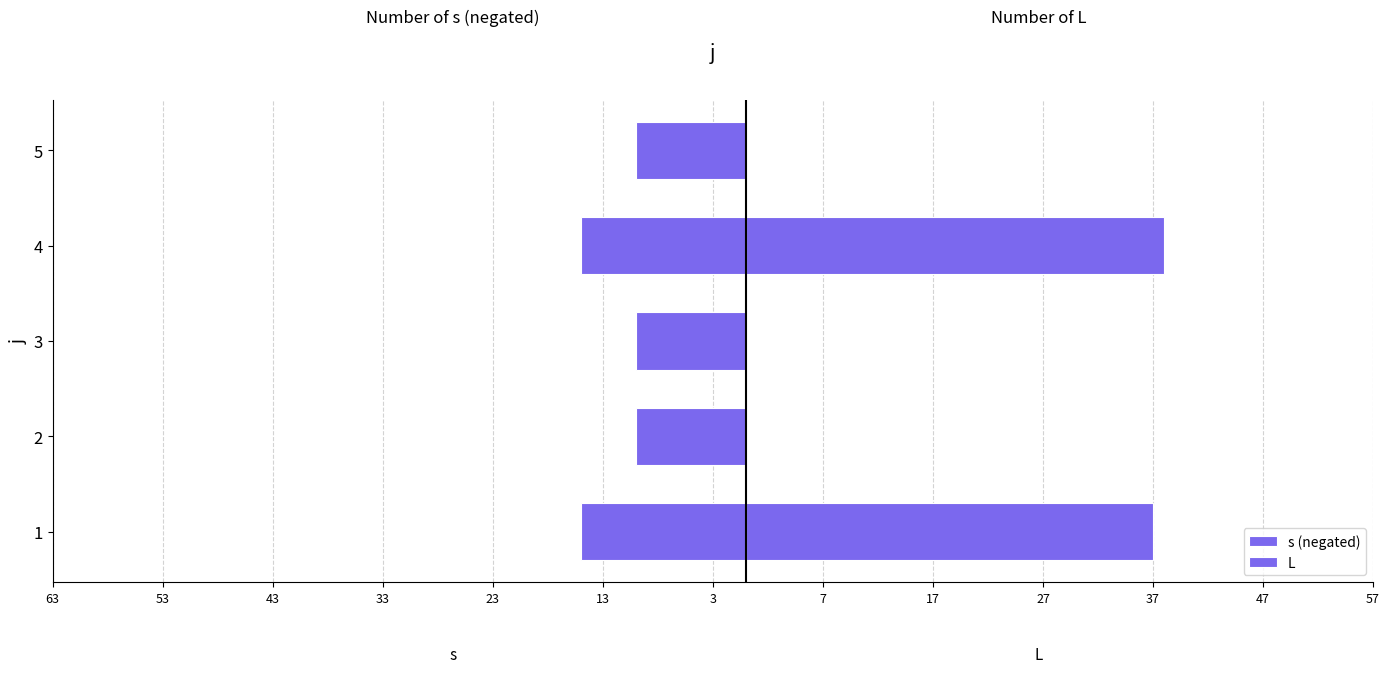

How many bars are there in total?

10